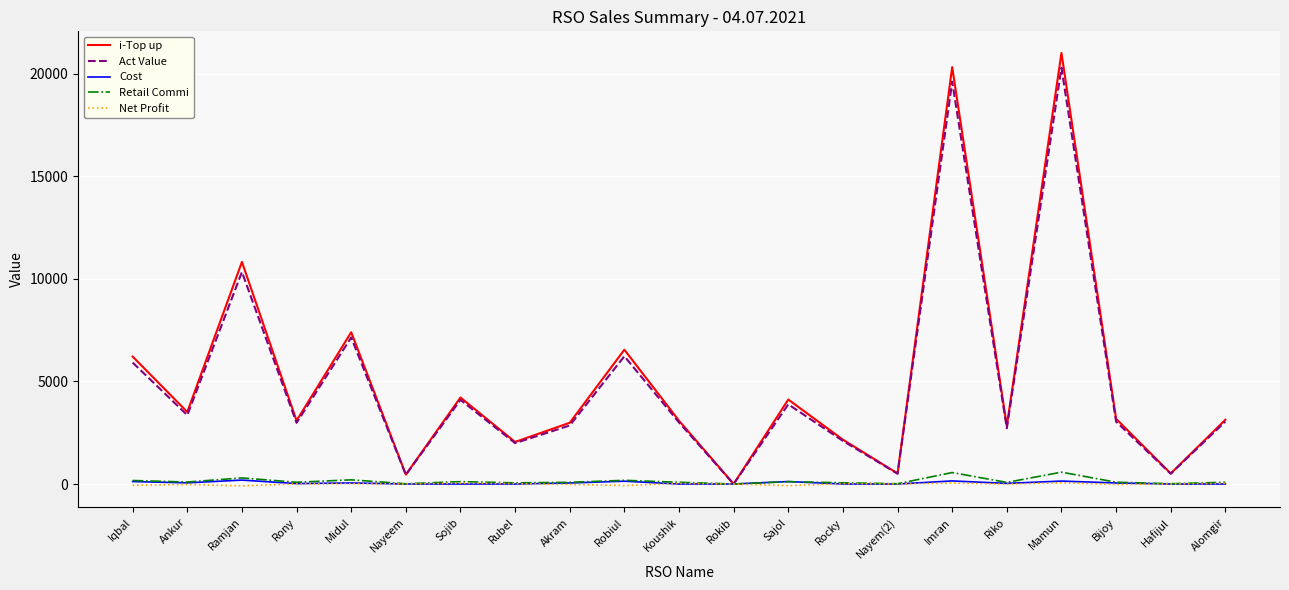

Which series has the largest range (max minus min)?

i-Top up